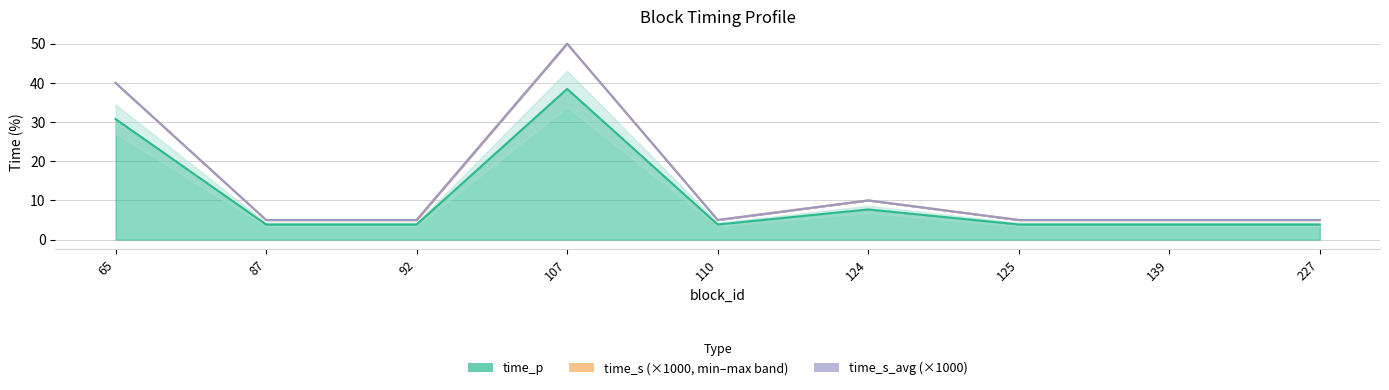

Count the number of data series in this chart.

3